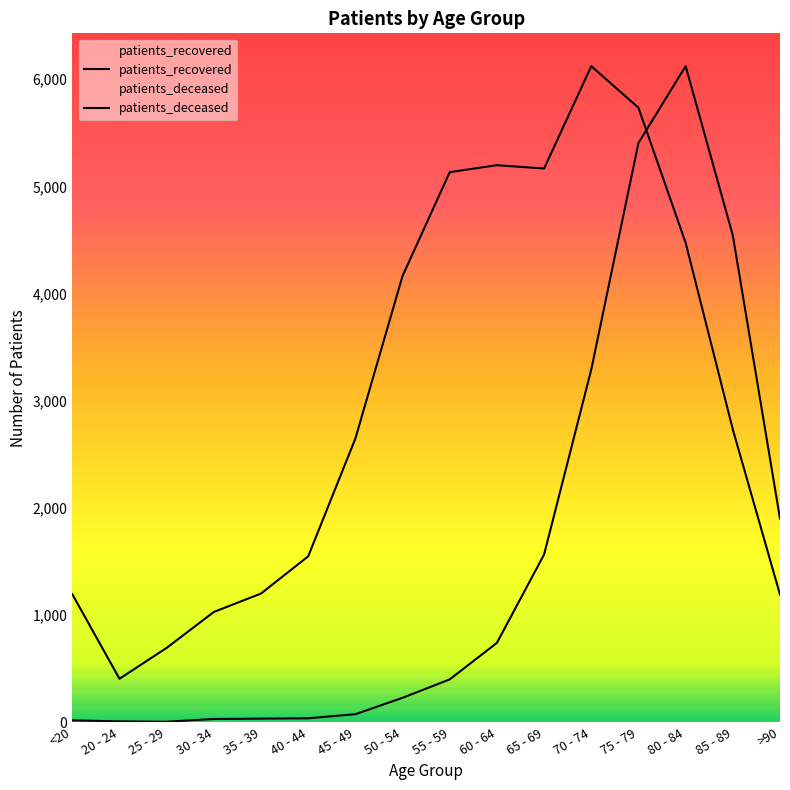

What is the minimum value for patients_deceased?

6.4